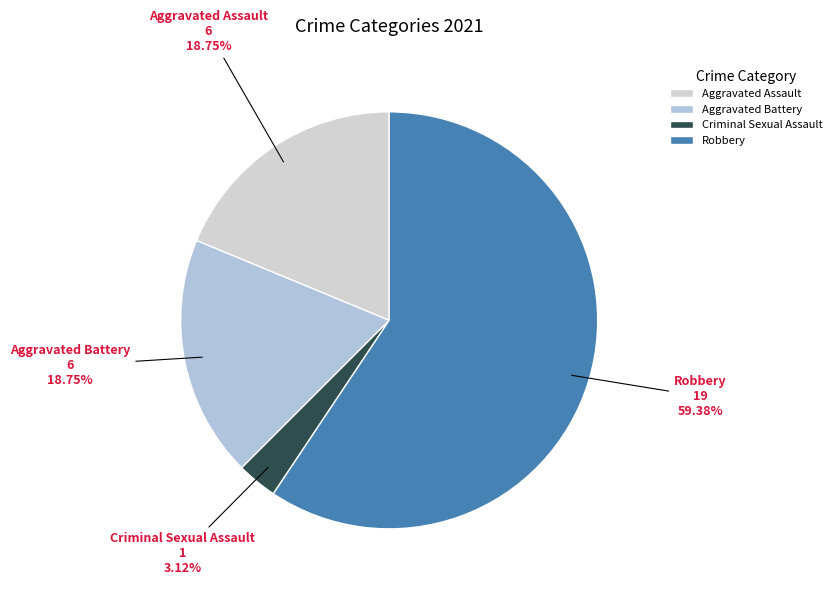

Is it true that Robbery is 59% of the pie?

True